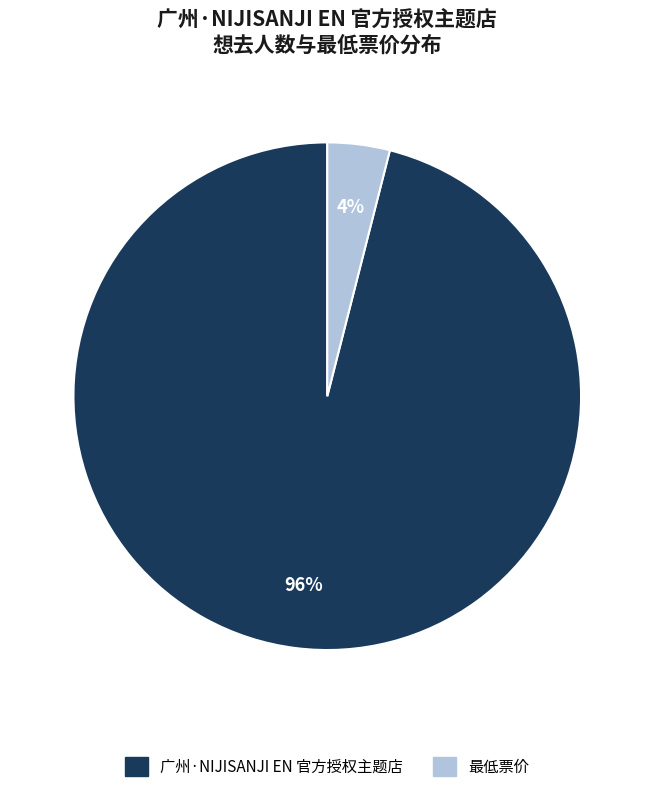

Count the number of slices in the pie.

2